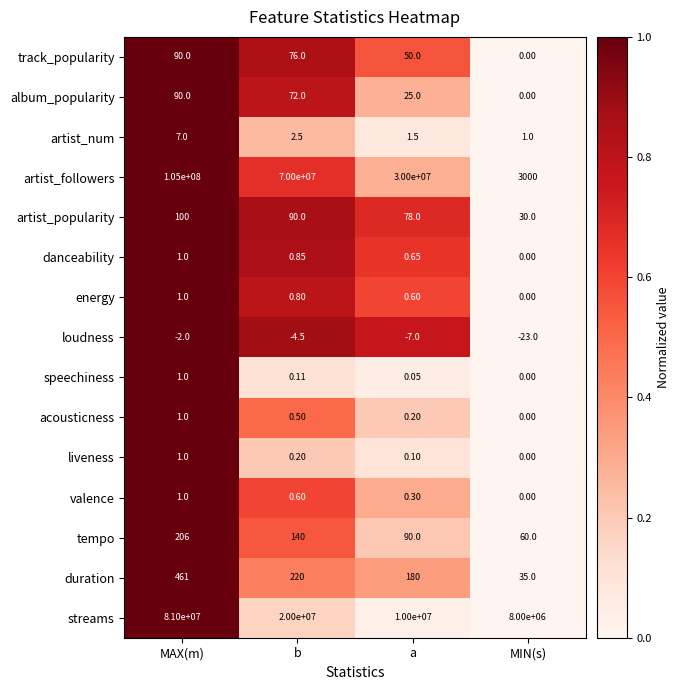

Which category has the lowest value in the track_popularity series?

MIN(s)